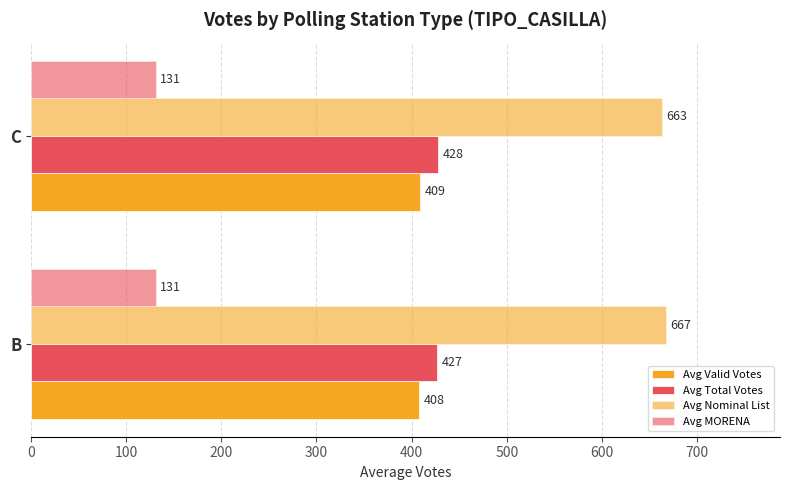

How many data points in Avg Valid Votes are less than 409?

1